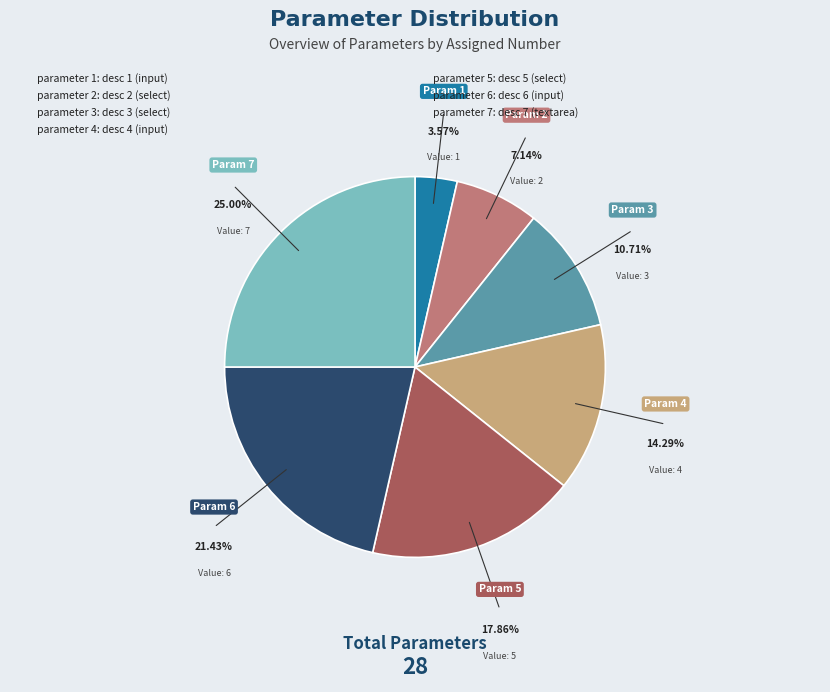

Is there a majority slice in this chart?

No